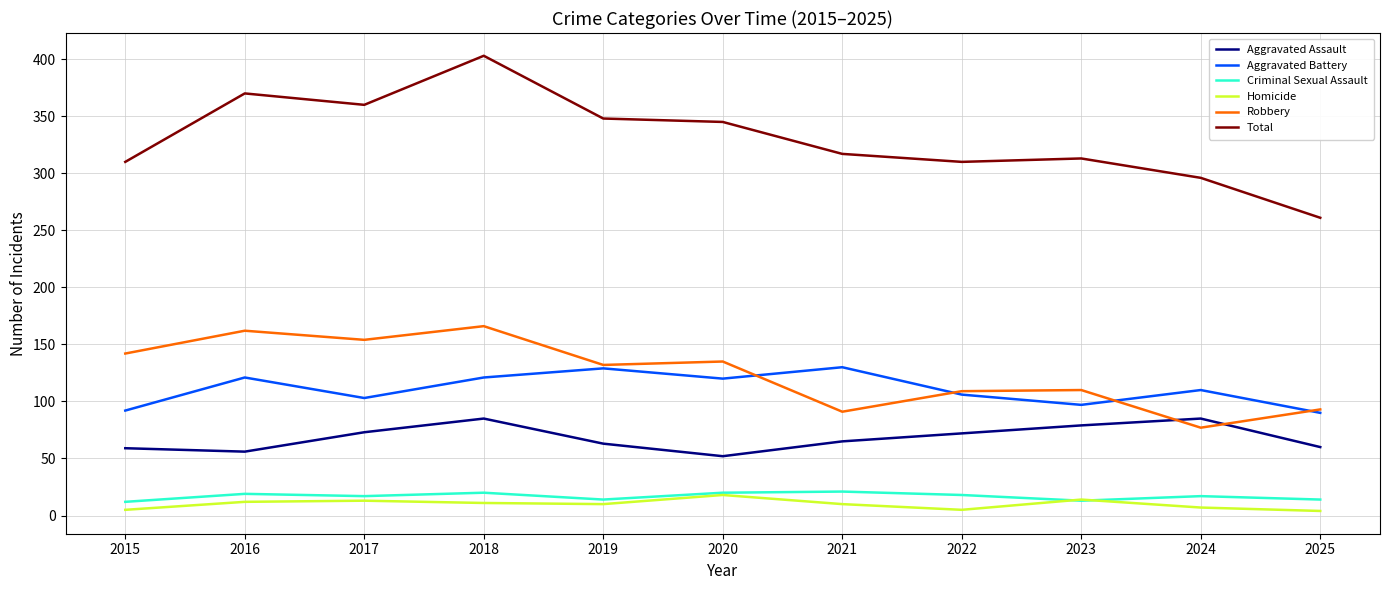

At how many categories does at least one series exceed 185?

11